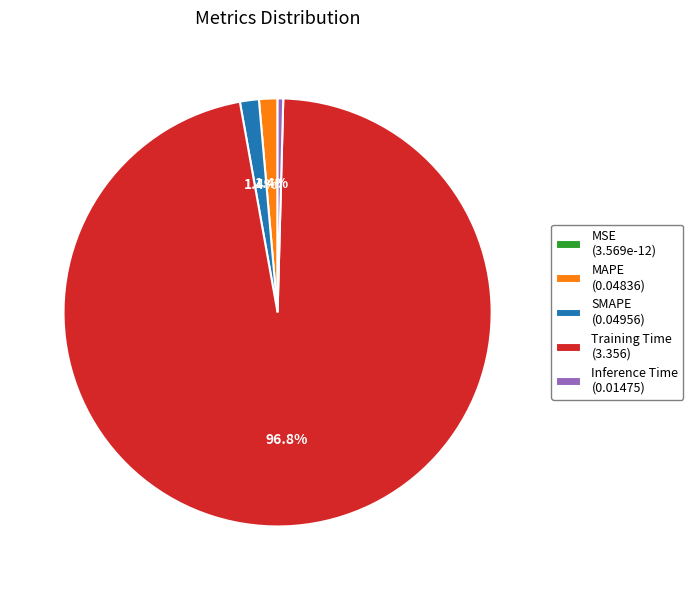

What portion of the pie excludes MAPE (0.04836)?

98.6%